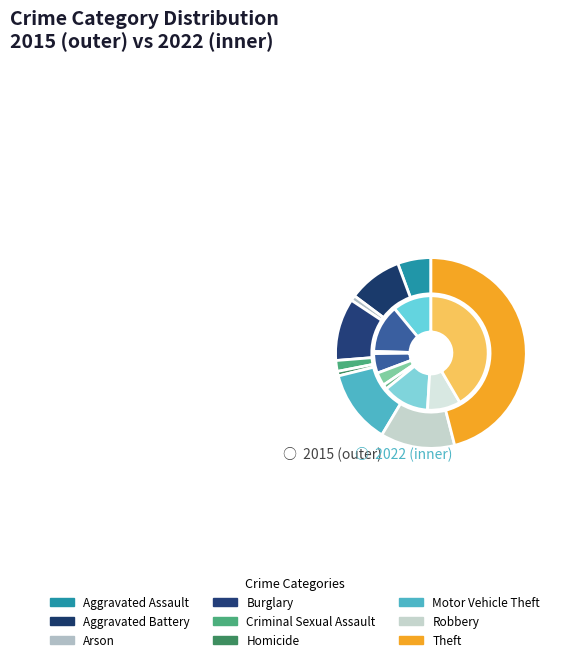

To the nearest percent, what percentage of the pie is Arson?

1%